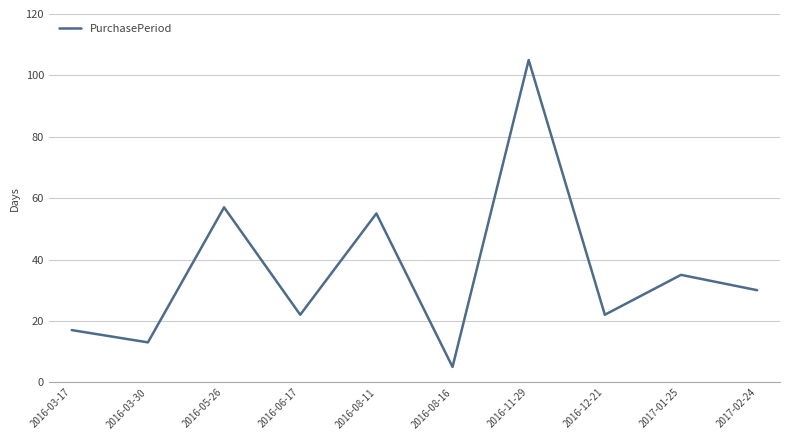

Where is the first local maximum?

2016-05-26